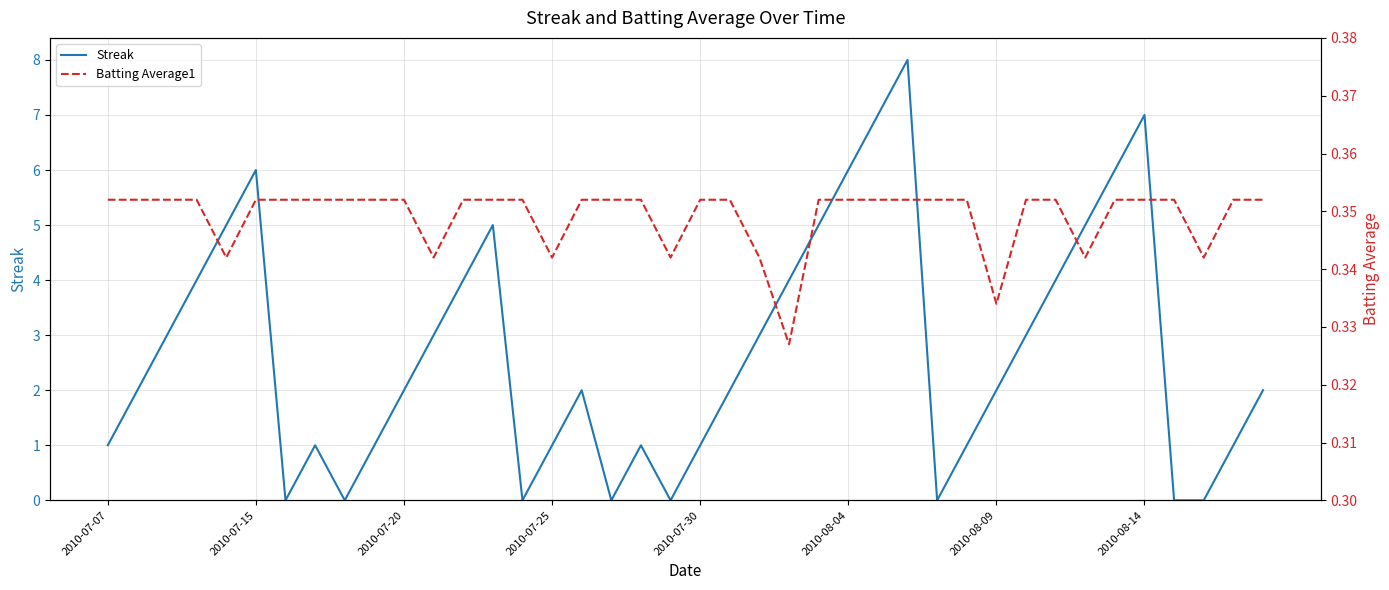

The value of Streak at 39 is 3.6. True or false?

False